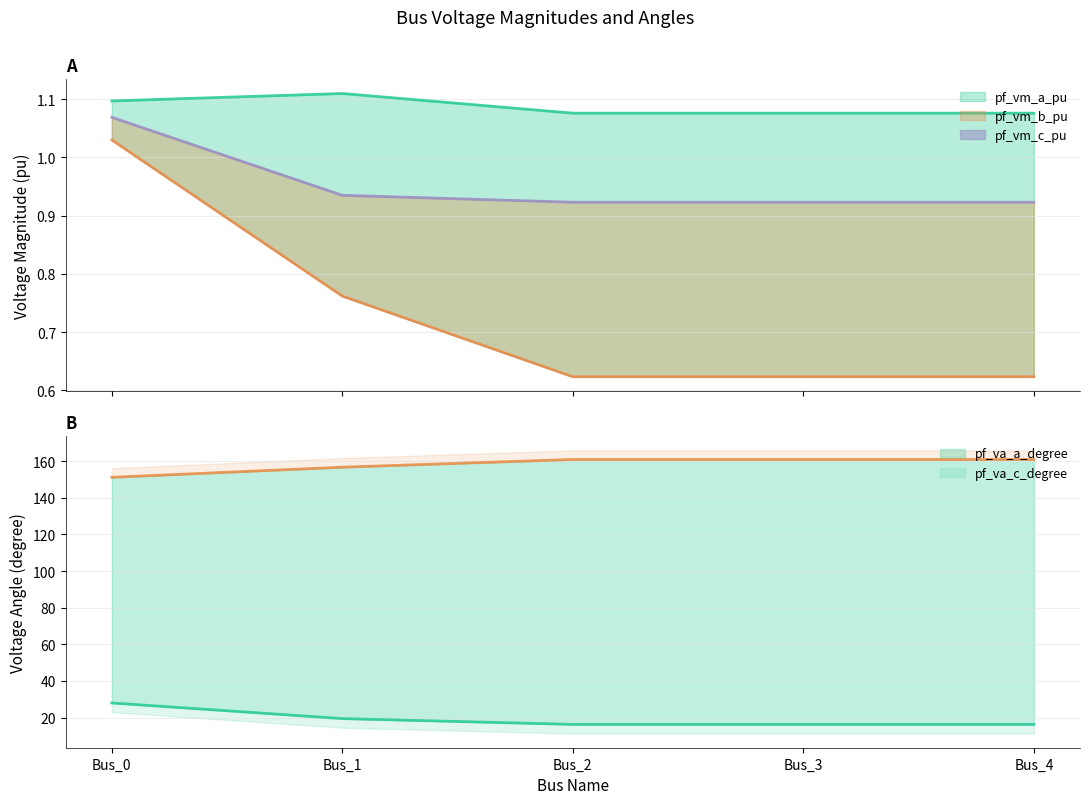

Reading right to left, what are all the values shown in this chart?

pf_vm_a_pu: Bus_4=1.1	Bus_3=1.1	Bus_2=1.1	Bus_1=1.1	Bus_0=1.1
pf_vm_b_pu: Bus_4=0.6	Bus_3=0.6	Bus_2=0.6	Bus_1=0.8	Bus_0=1.0
pf_vm_c_pu: Bus_4=0.9	Bus_3=0.9	Bus_2=0.9	Bus_1=0.9	Bus_0=1.1
pf_va_a_degree: Bus_4=16.3	Bus_3=16.3	Bus_2=16.3	Bus_1=19.4	Bus_0=28.0
pf_va_c_degree: Bus_4=161.0	Bus_3=161.0	Bus_2=161.0	Bus_1=156.7	Bus_0=151.2